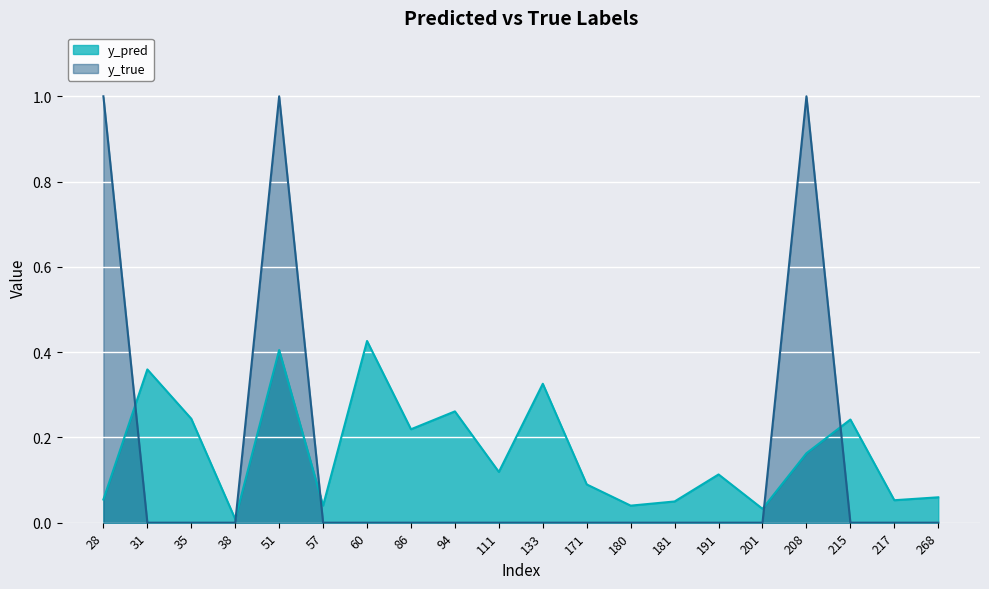

List the series in order of their overall mean, highest first.

y_pred, y_true